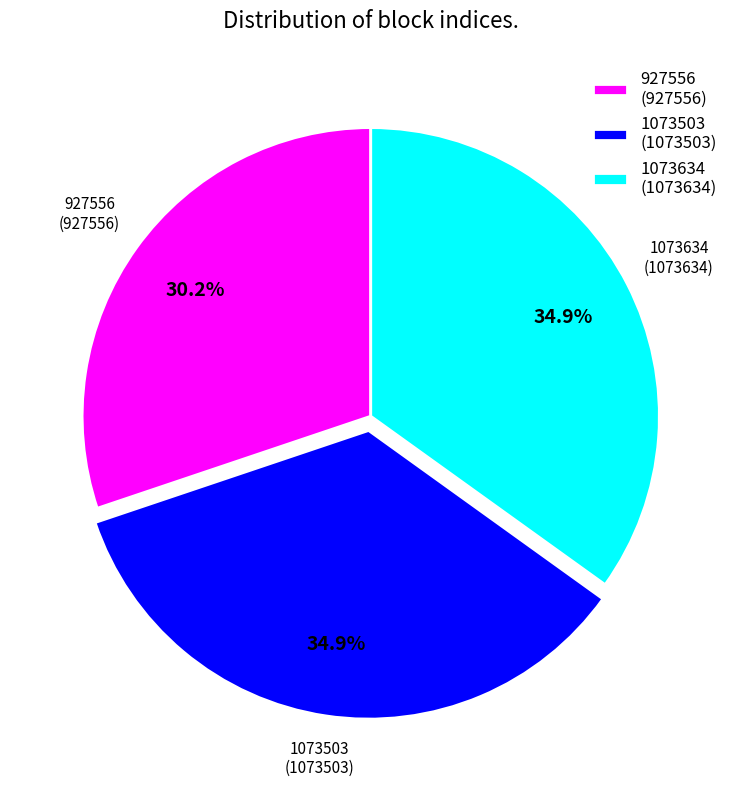

What is the ratio of the value at 1073503 (1073503) to the value at 1073634 (1073634)?

1.0